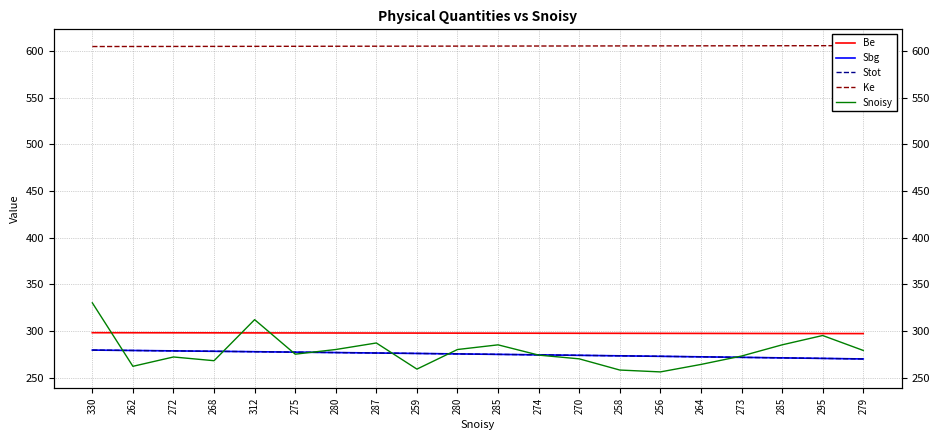

Reading right to left, transcribe all the data shown in this chart.

Be: 279=297.1	295=297.1	285=297.1	273=297.2	264=297.2	256=297.3	258=297.4	270=297.4	274=297.4	285=297.5	280=297.6	259=297.6	287=297.6	280=297.7	275=297.8	312=297.8	268=297.9	272=297.9	262=297.9	330=298.0
Sbg: 279=269.9	295=270.5	285=271.0	273=271.6	264=272.2	256=272.7	258=273.2	270=273.8	274=274.3	285=274.8	280=275.3	259=275.8	287=276.3	280=276.7	275=277.2	312=277.6	268=278.1	272=278.5	262=279.0	330=279.4
Stot: 279=269.9	295=270.5	285=271.0	273=271.6	264=272.2	256=272.7	258=273.2	270=273.8	274=274.3	285=274.8	280=275.3	259=275.8	287=276.3	280=276.7	275=277.2	312=277.6	268=278.1	272=278.5	262=279.0	330=279.4
Ke: 279=605.6	295=605.5	285=605.5	273=605.4	264=605.4	256=605.3	258=605.3	270=605.2	274=605.2	285=605.1	280=605.1	259=605.0	287=605.0	280=604.9	275=604.9	312=604.8	268=604.8	272=604.7	262=604.7	330=604.6
Snoisy: 279=279.0	295=295.0	285=285.0	273=273.0	264=264.0	256=256.0	258=258.0	270=270.0	274=274.0	285=285.0	280=280.0	259=259.0	287=287.0	280=280.0	275=275.0	312=312.0	268=268.0	272=272.0	262=262.0	330=330.0